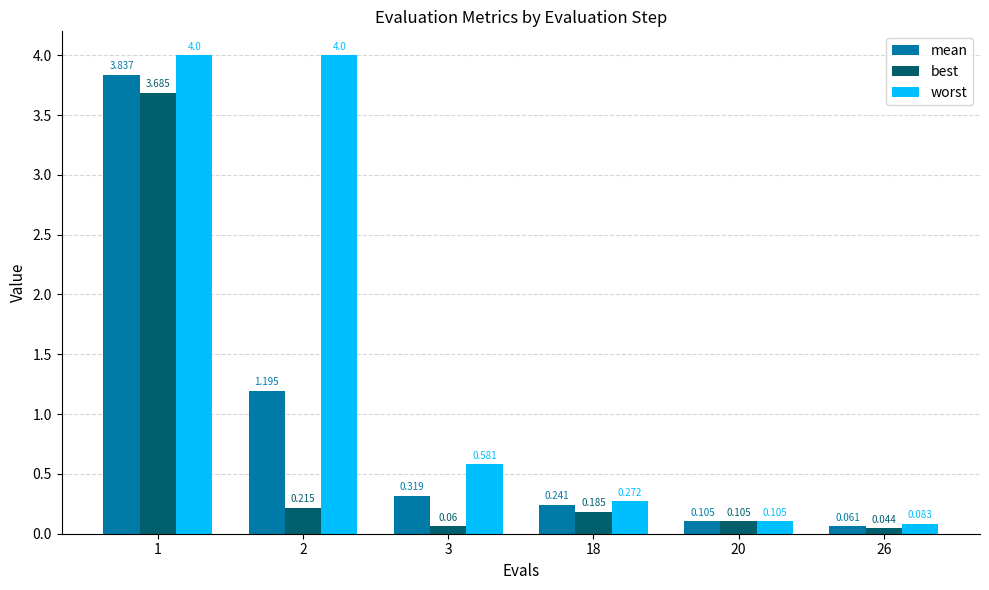

Which series has the largest range (max minus min)?

worst